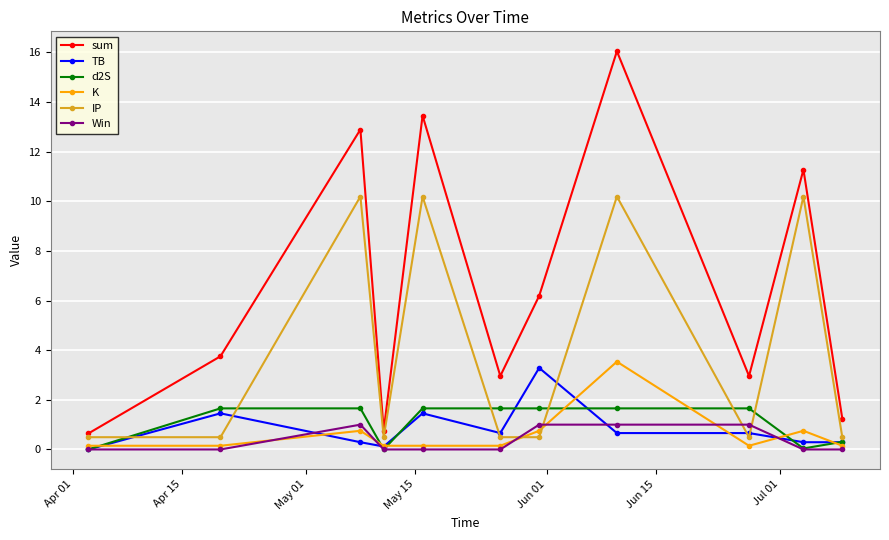

True or false: IP has more than 1 interior local peaks.

True